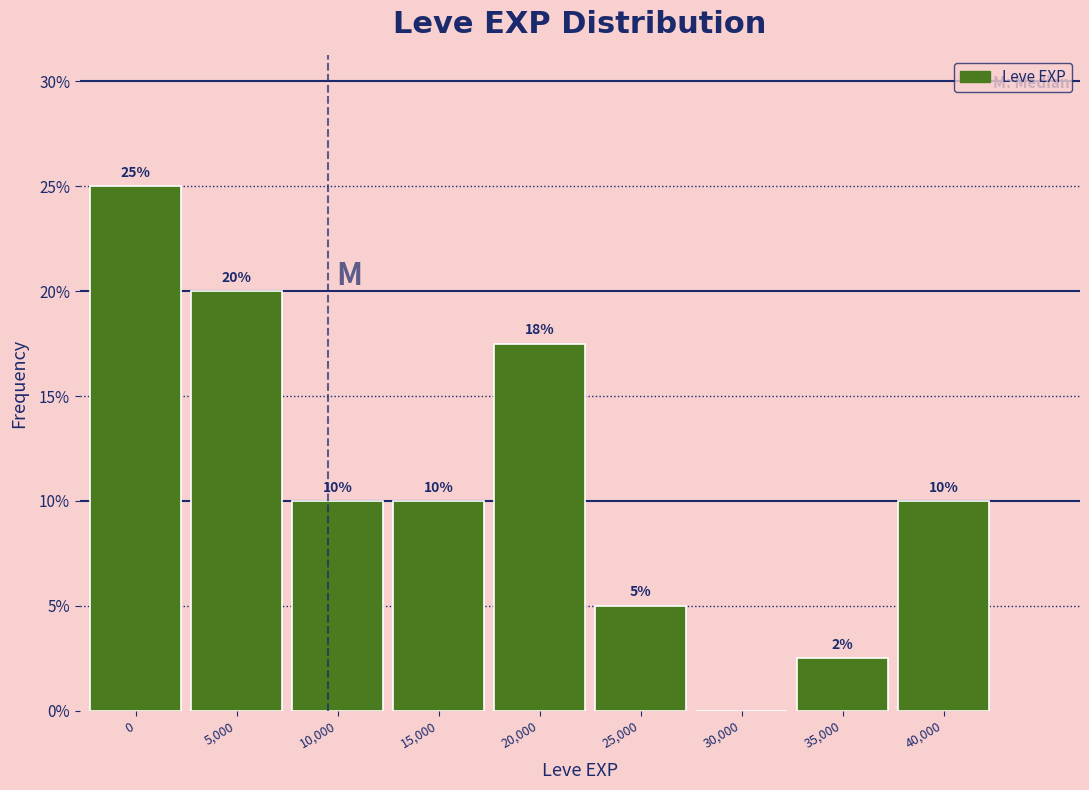

What is the sum of the values at 15,000 and 40,000?

20.0